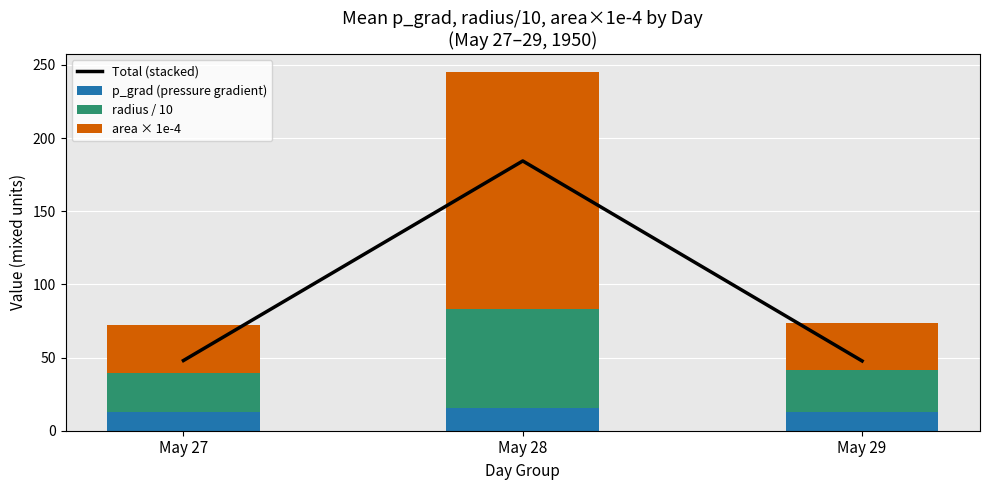

What are all the series names shown in the legend?

Total (stacked), p_grad (pressure gradient), radius / 10, area × 1e-4